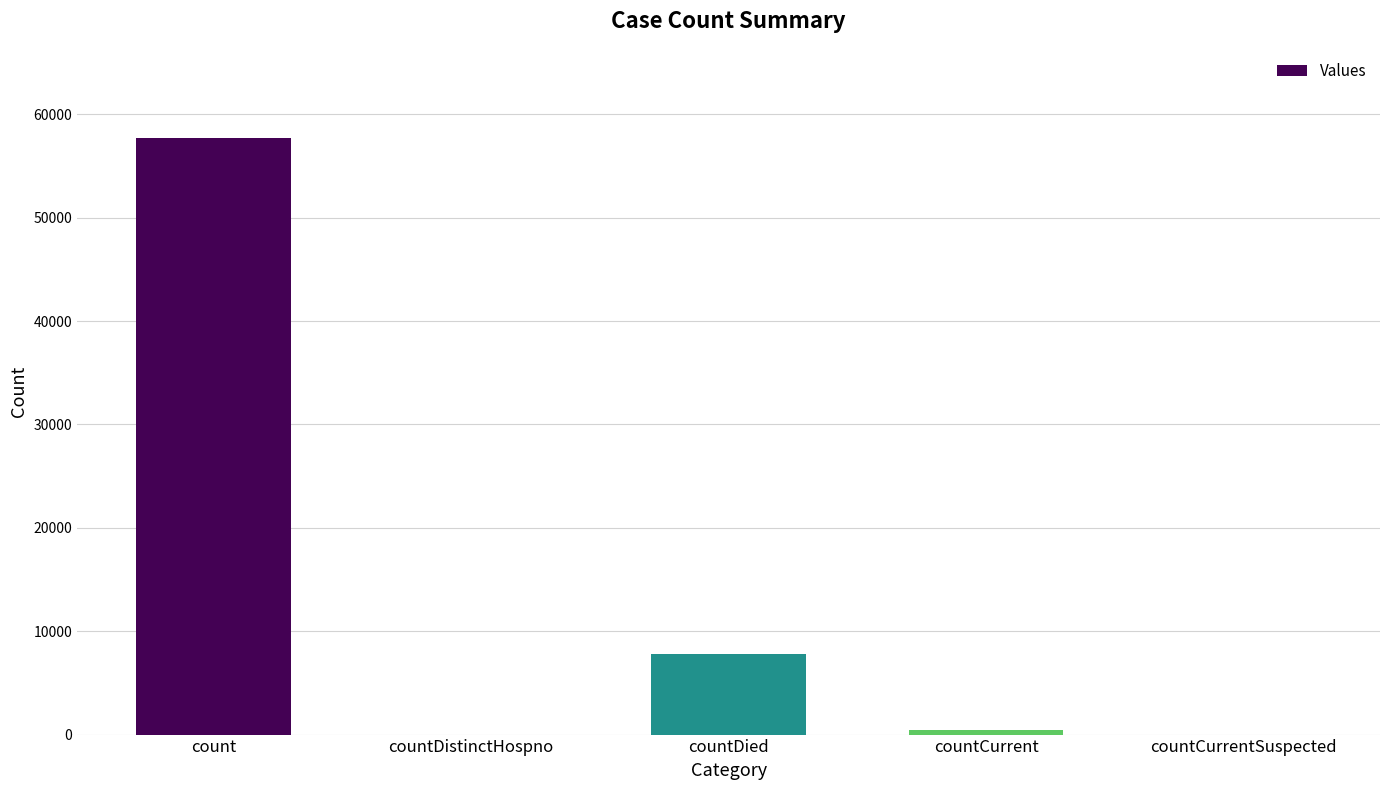

How many data points does each series have?

5